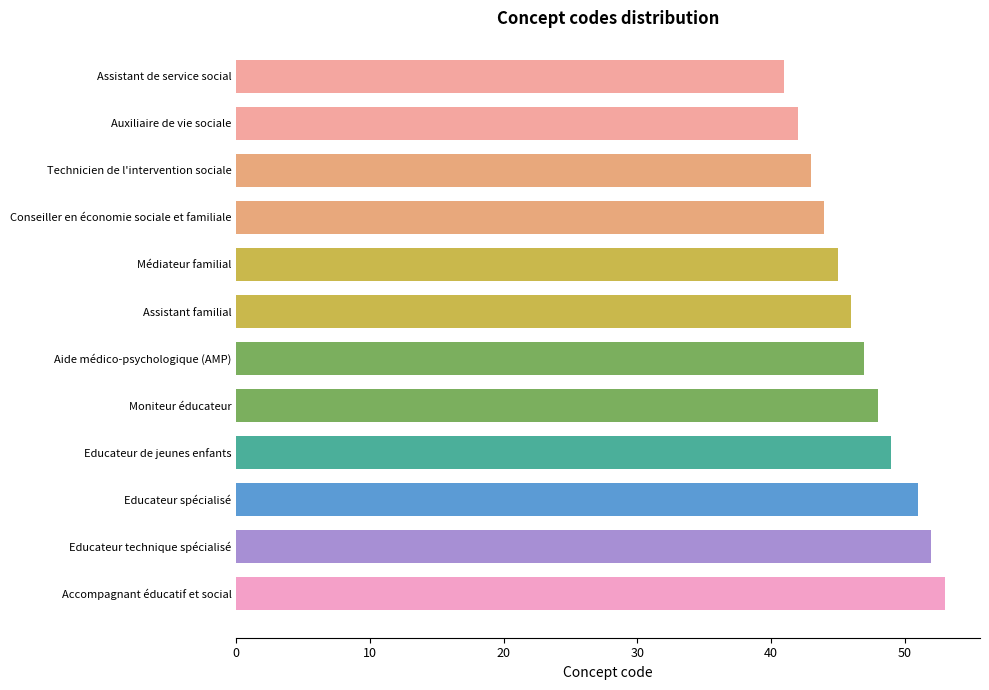

What is the maximum value shown in the chart?

53